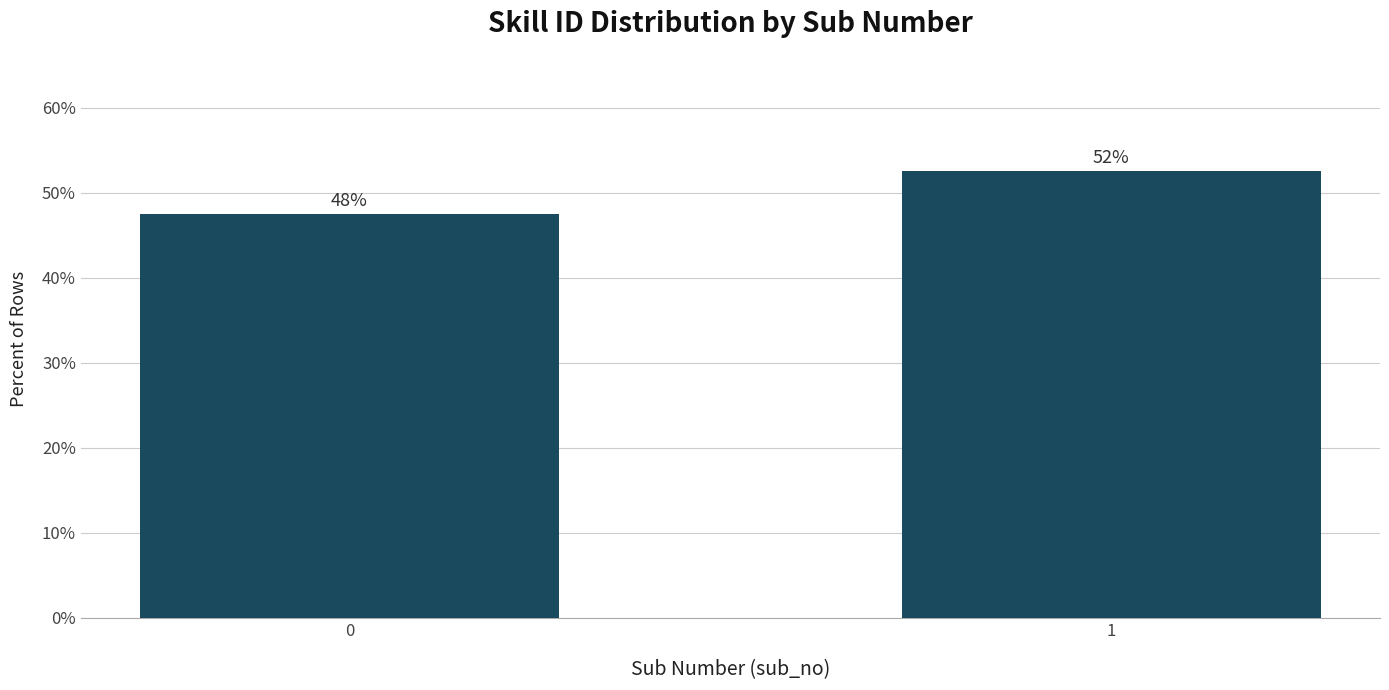

List the labels in order of value, largest first.

1, 0